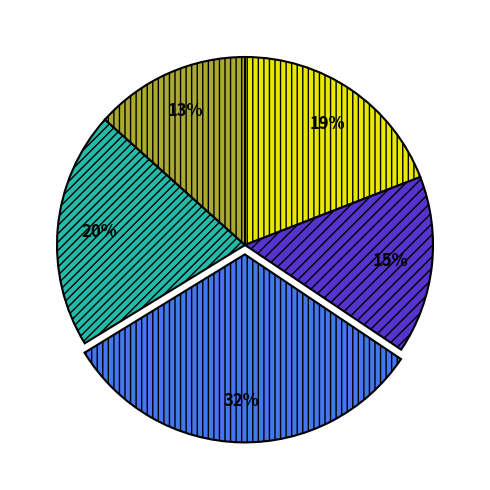

Is there a majority slice in this chart?

No